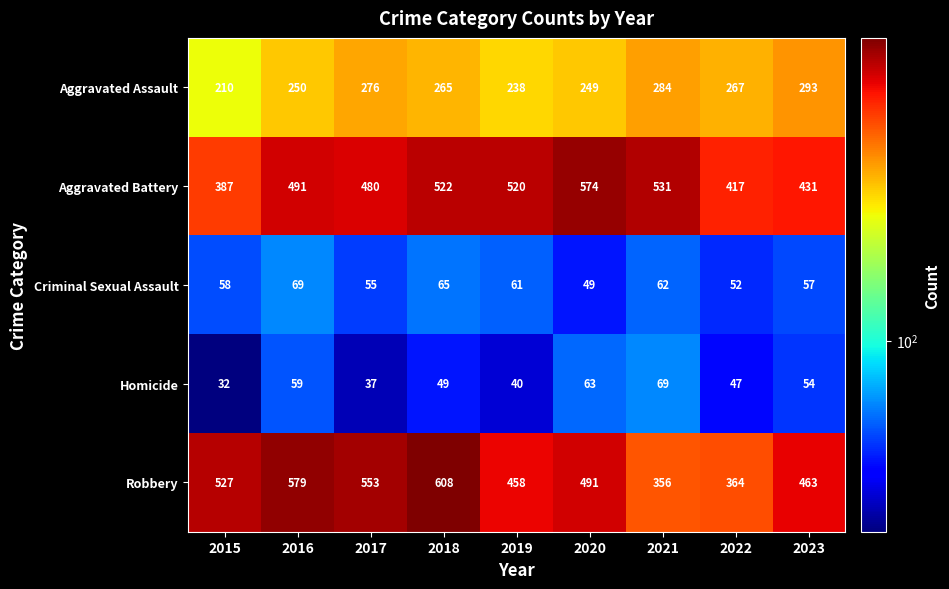

True or false: Robbery has a value of 172 at 2021.

False